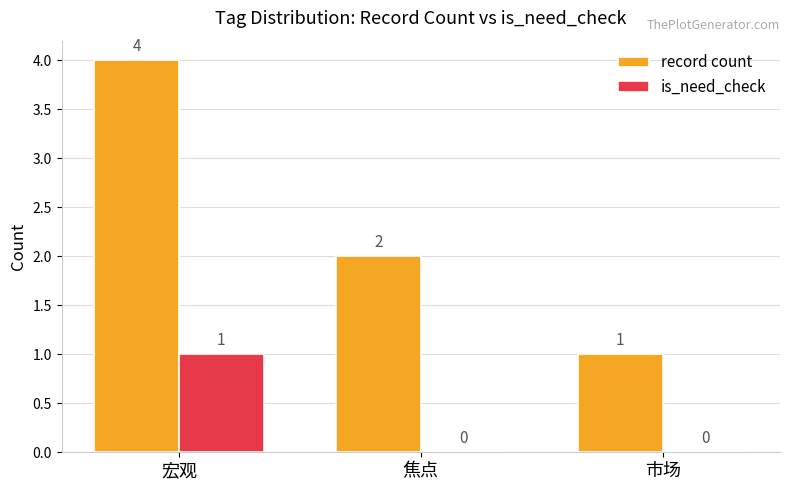

Reading right to left, list all the values displayed in this chart.

record count: 1	2	4
is_need_check: 0	0	1